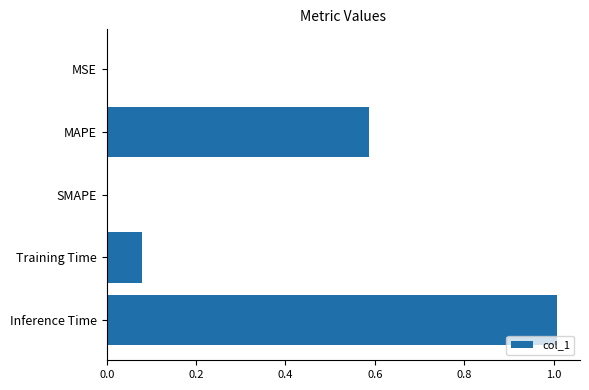

What is the sum of the values at MAPE and Training Time?

0.7